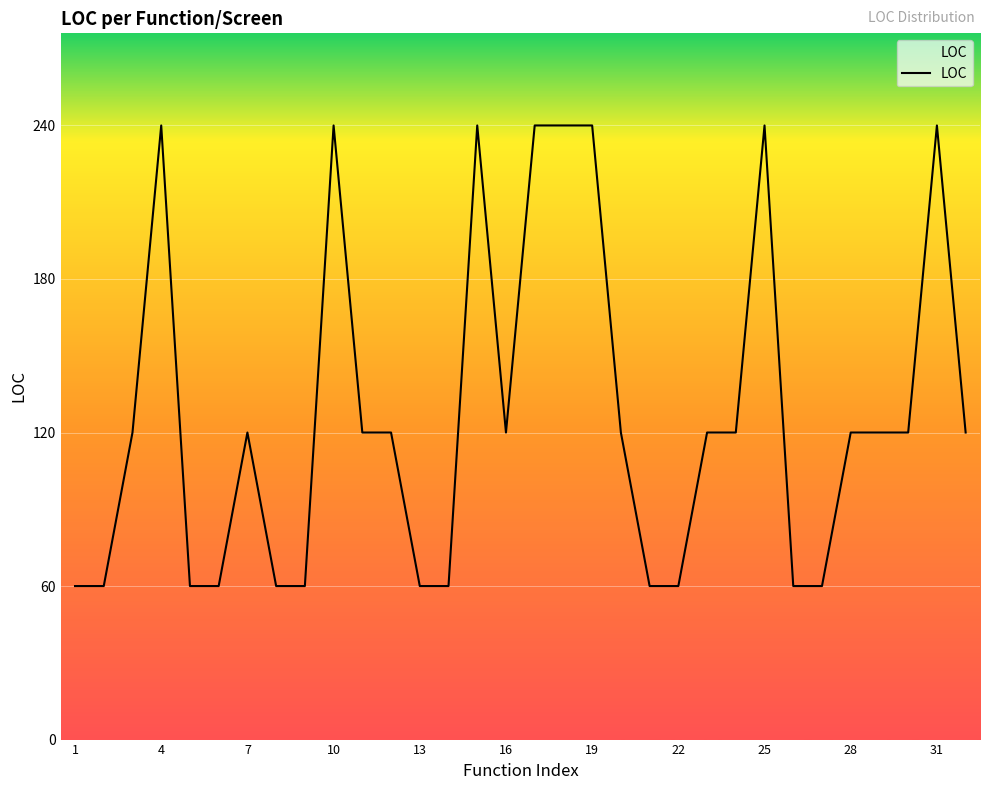

Reading left to right, list all the values displayed in this chart.

60	60	120	240	60	60	120	60	60	240	120	120	60	60	240	120	240	240	240	120	60	60	120	120	240	60	60	120	120	120	240	120